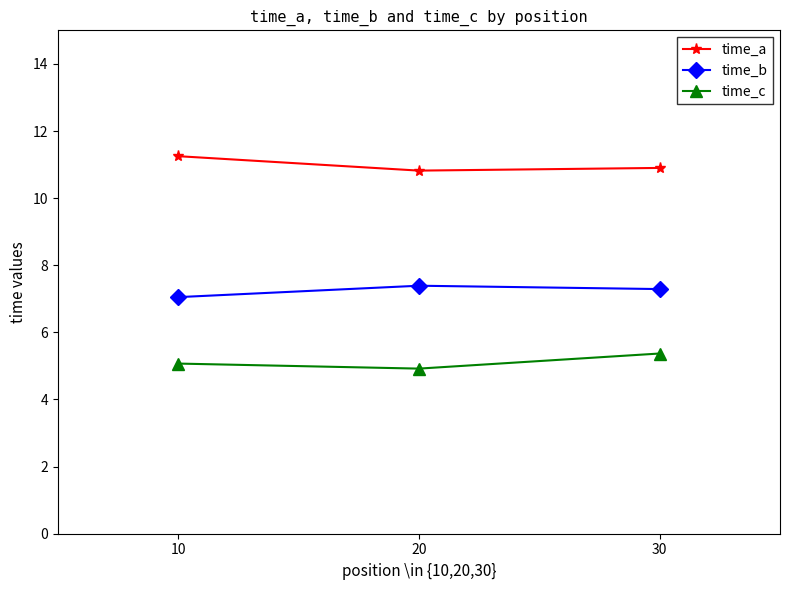

What is the value of the time_c point at the 2nd from the left?

4.9